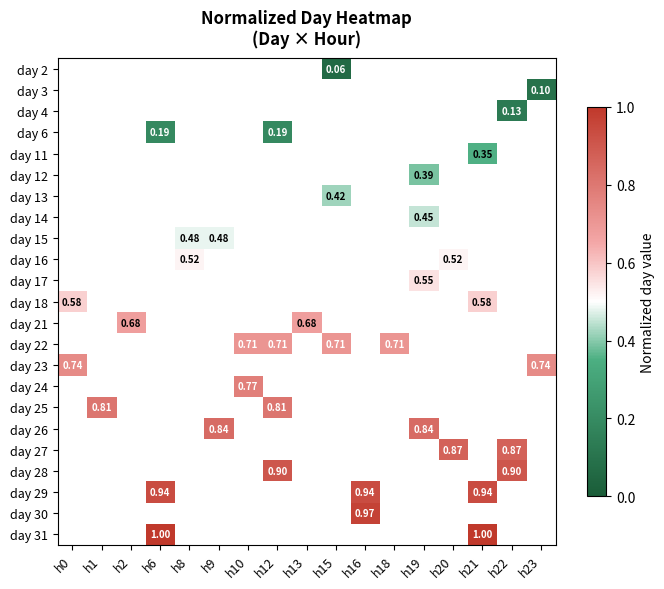

What is the greatest value displayed?

1.0